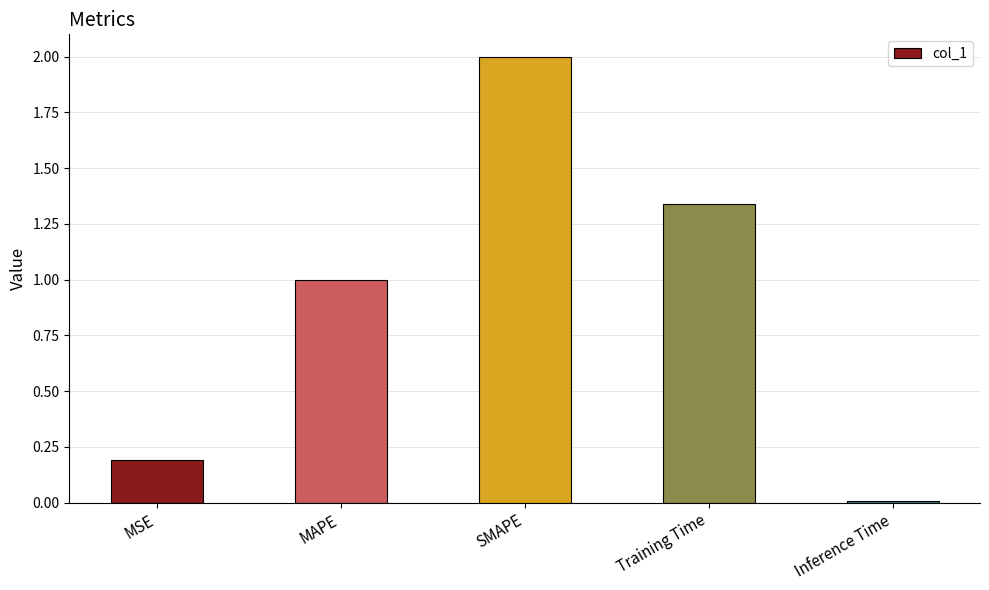

What is the difference between the values at MAPE and Inference Time?

1.0